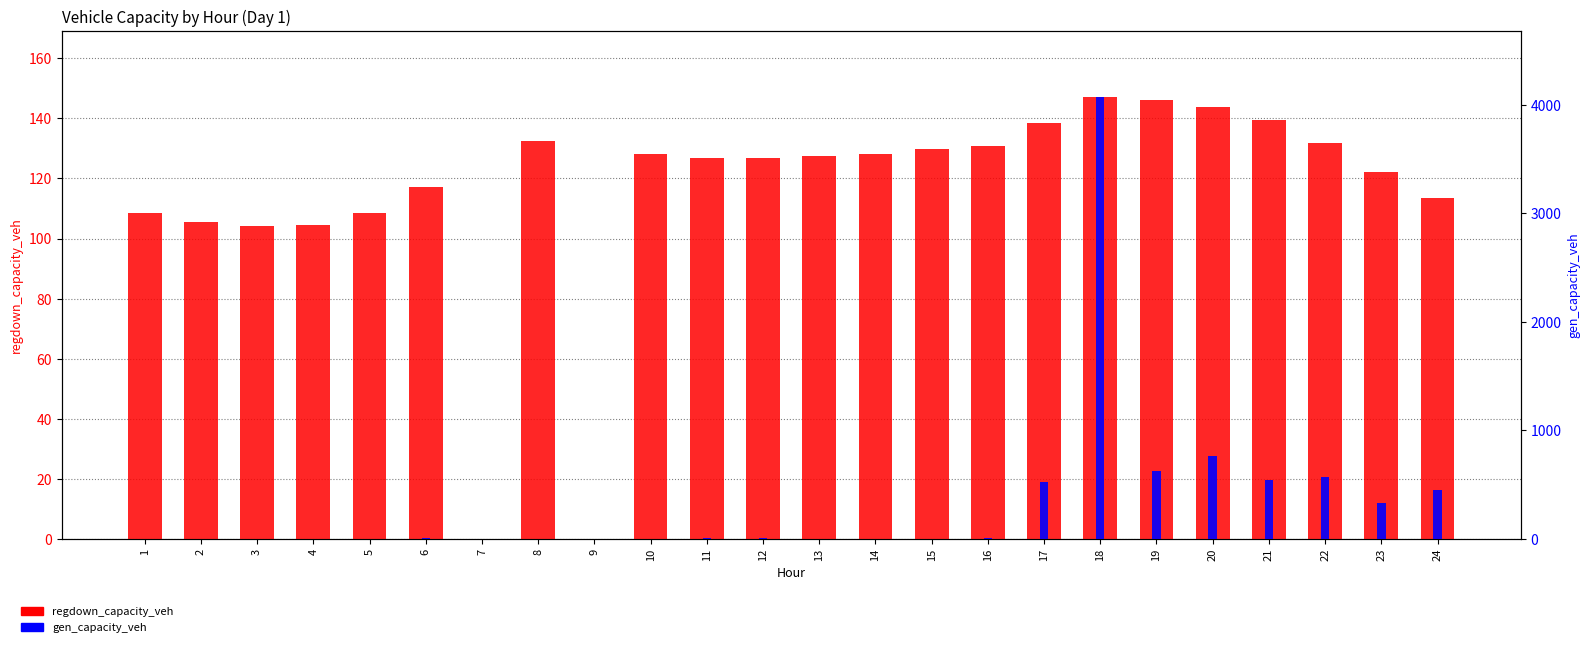

What is the total value across all series at 24?

566.1